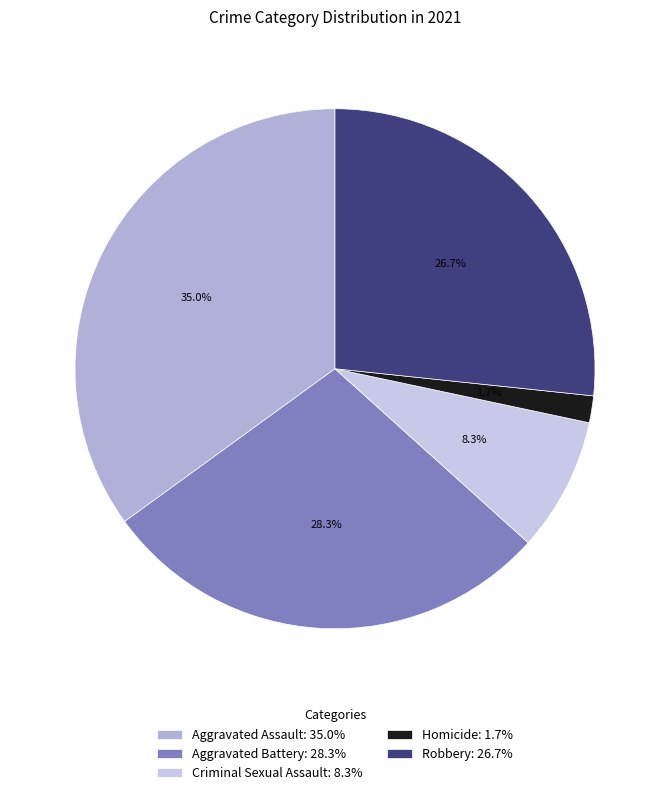

Which category has the smallest portion of the pie?

Homicide